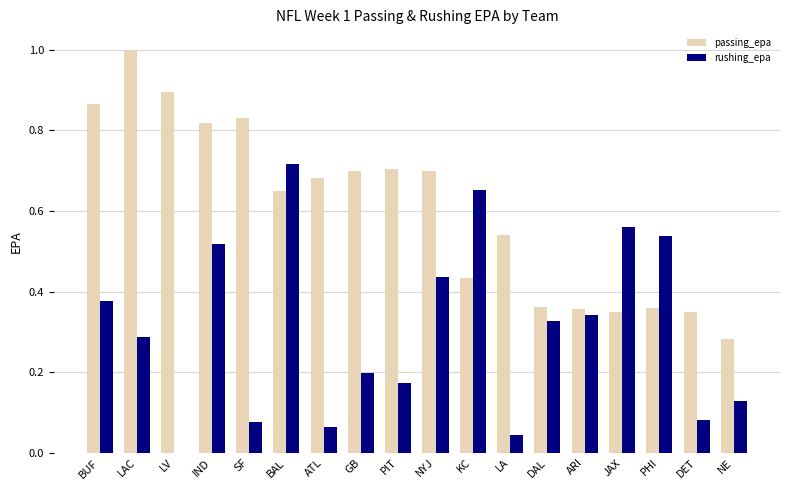

Which series changed the most between BUF and JAX?

passing_epa